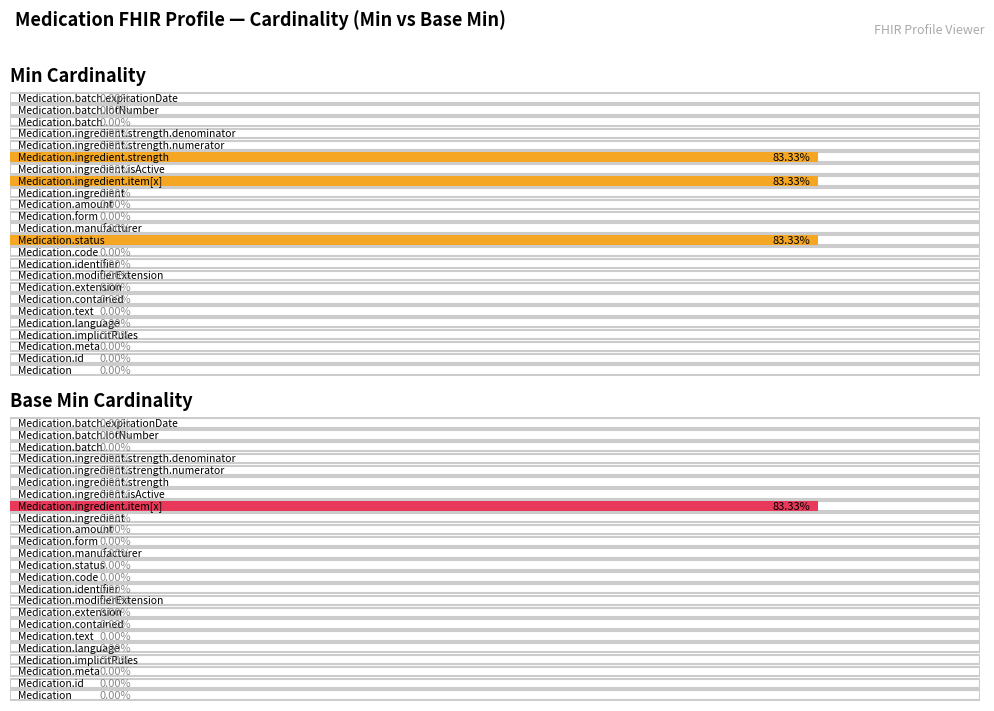

Does the chart contain any negative values?

No